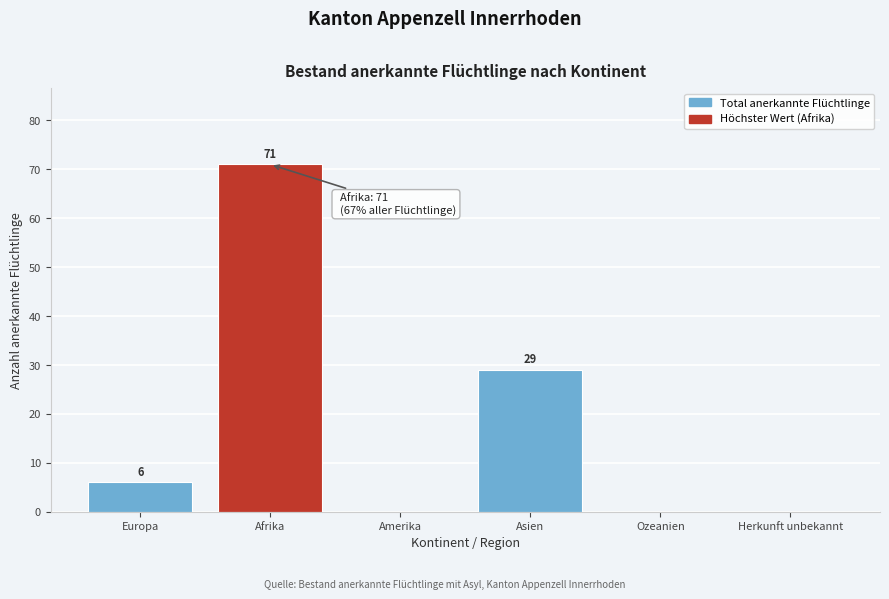

Reading left to right, transcribe all the data shown in this chart.

Europa=6	Afrika=71	Amerika=0	Asien=29	Ozeanien=0	Herkunft unbekannt=0